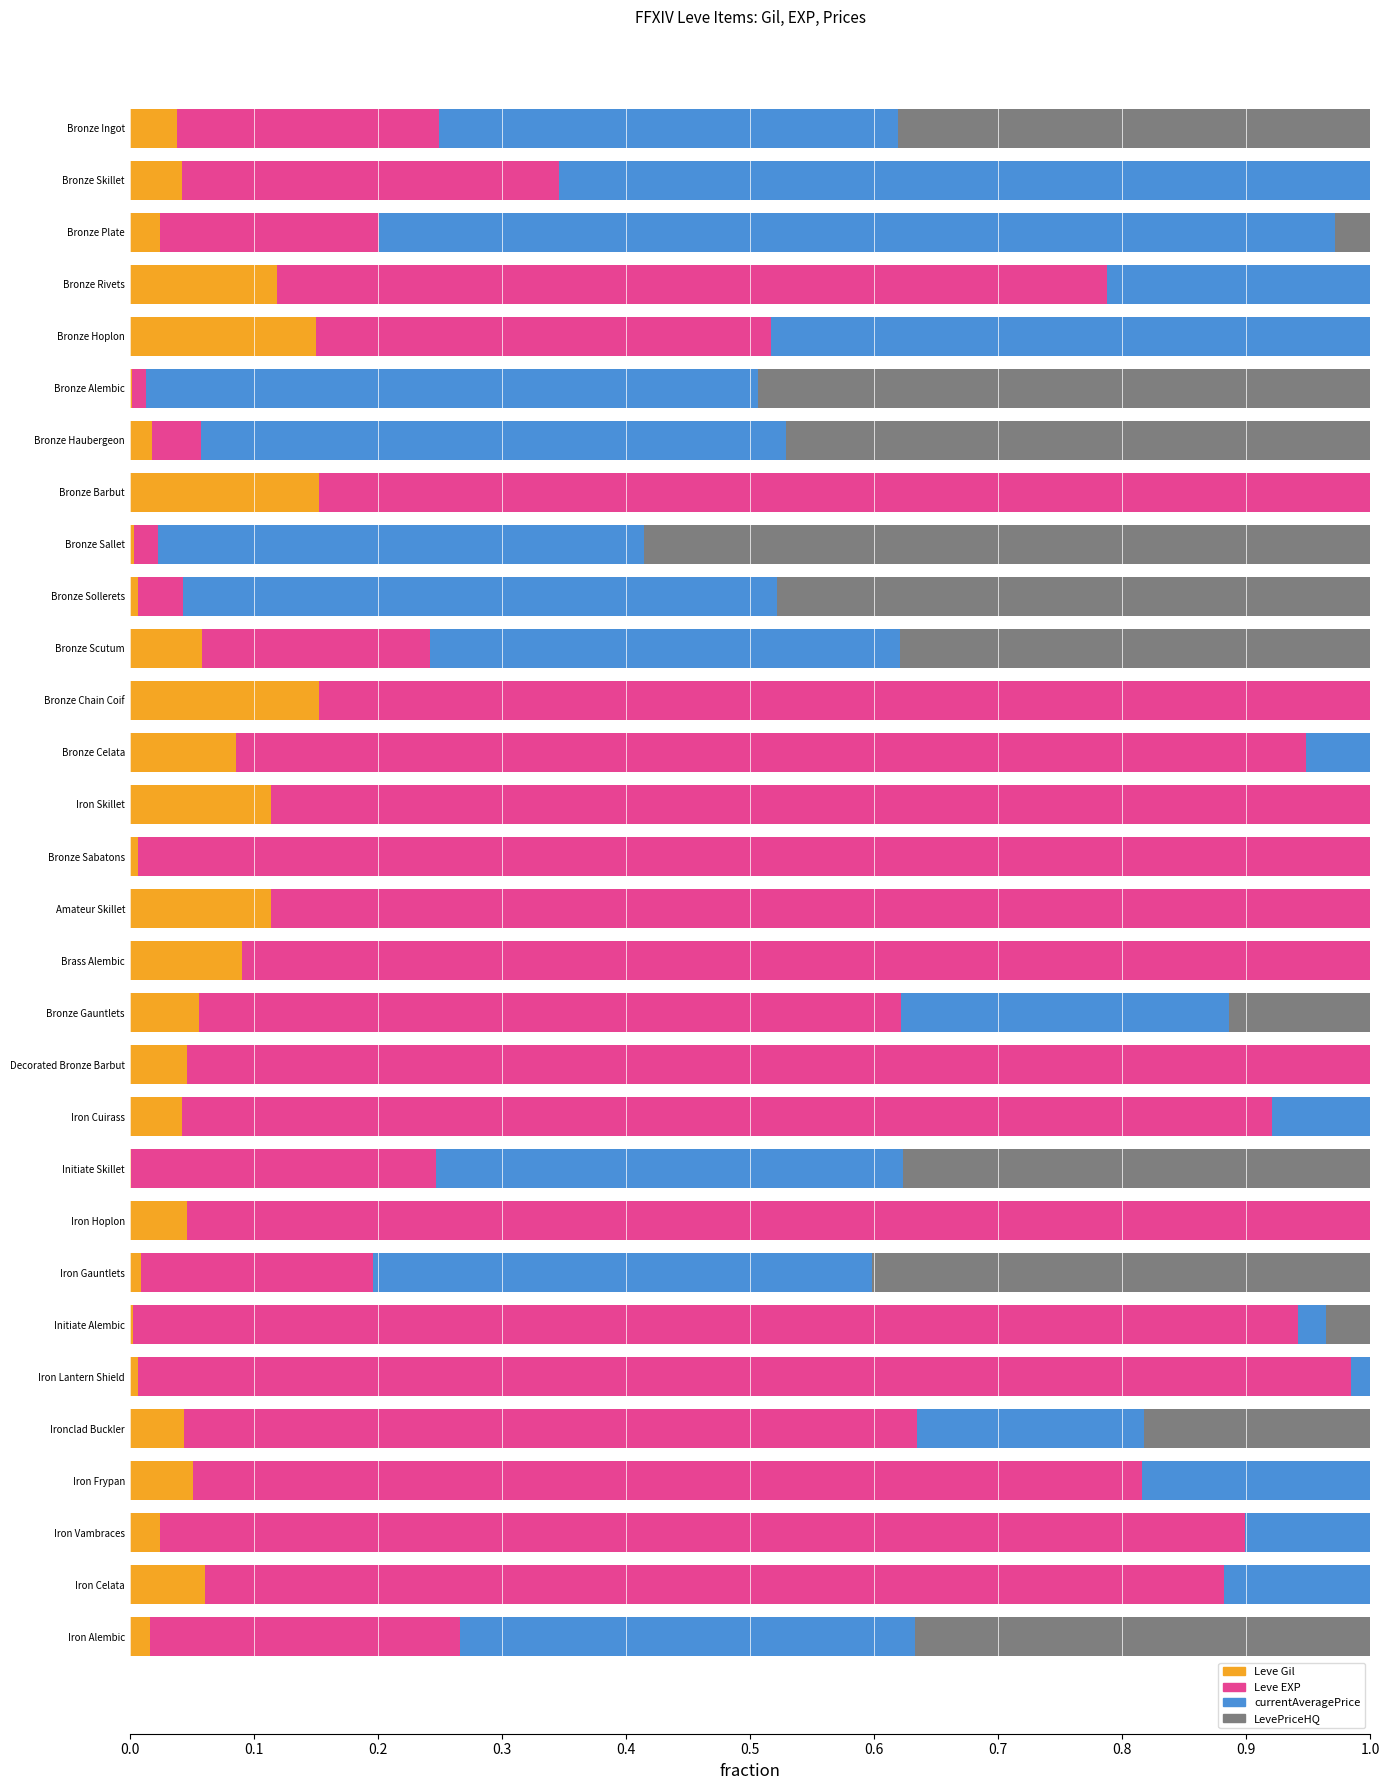

What are all the series names shown in the legend?

Leve Gil, Leve EXP, currentAveragePrice, LevePriceHQ